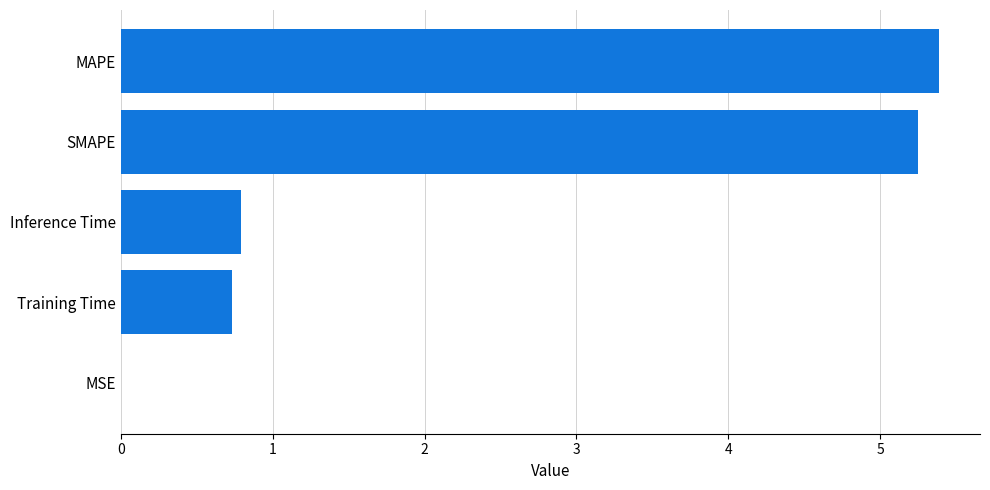

Is it true that the value at Training Time is 0.7?

True